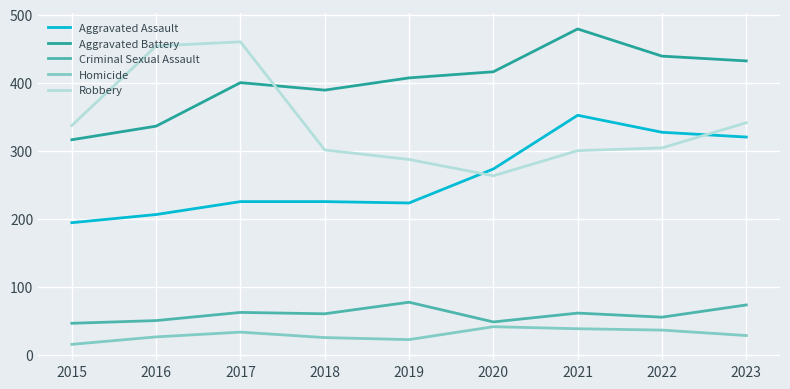

What is the sum of the Homicide values at 2020 and 2019?

63